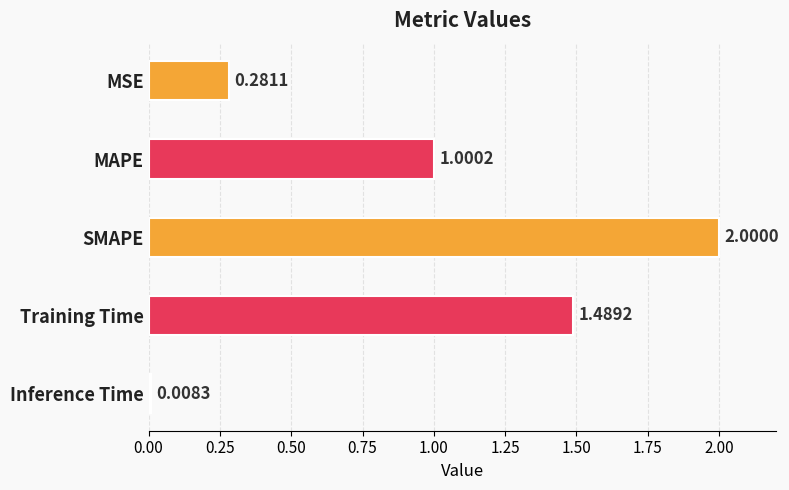

Are the bars horizontal?

Yes